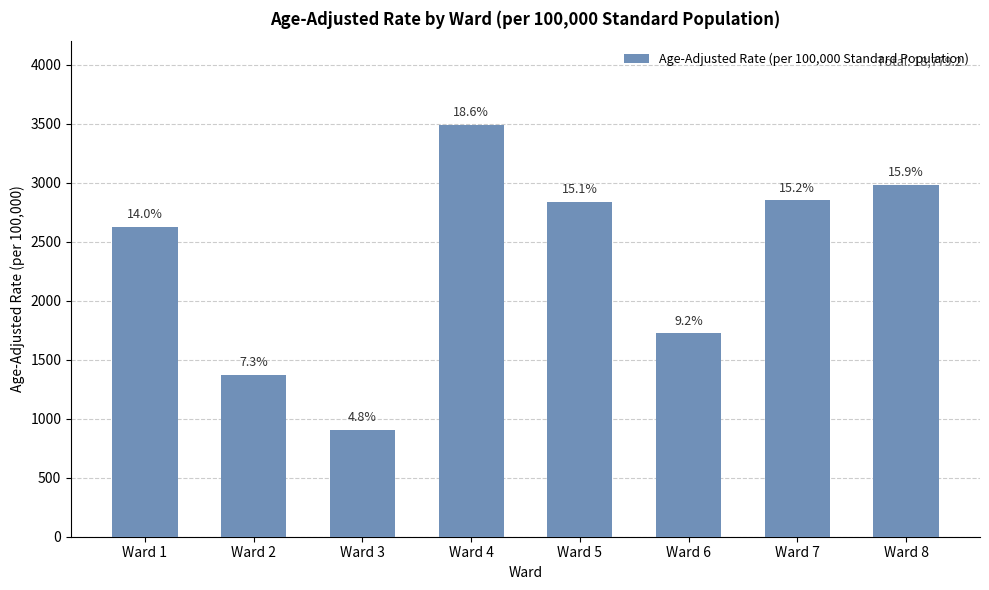

What is the difference between the maximum and minimum values?

2586.9